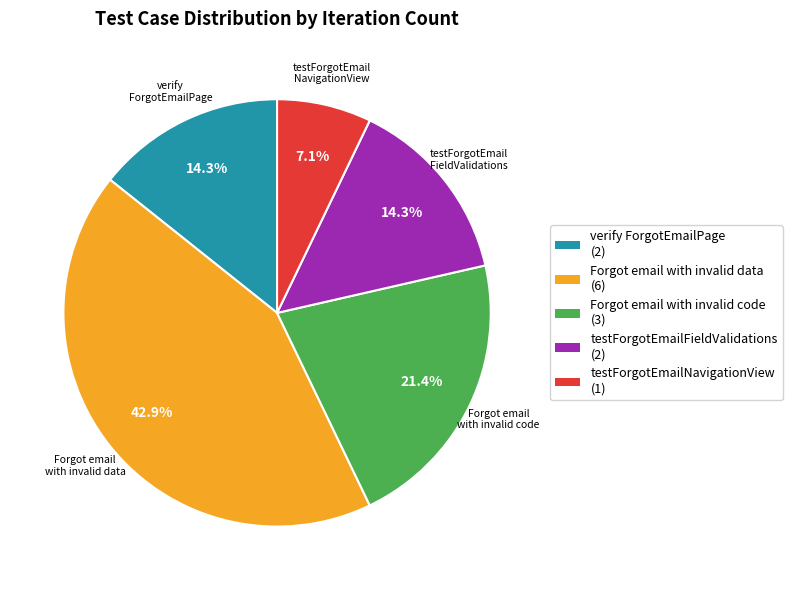

What is the smallest slice in the pie chart?

testForgotEmailNavigationView